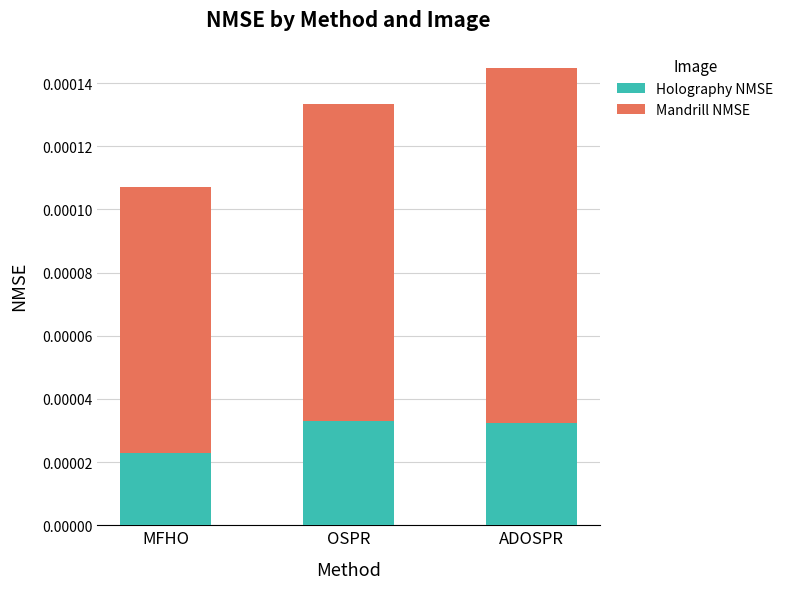

At which label does Holography NMSE reach its minimum?

MFHO